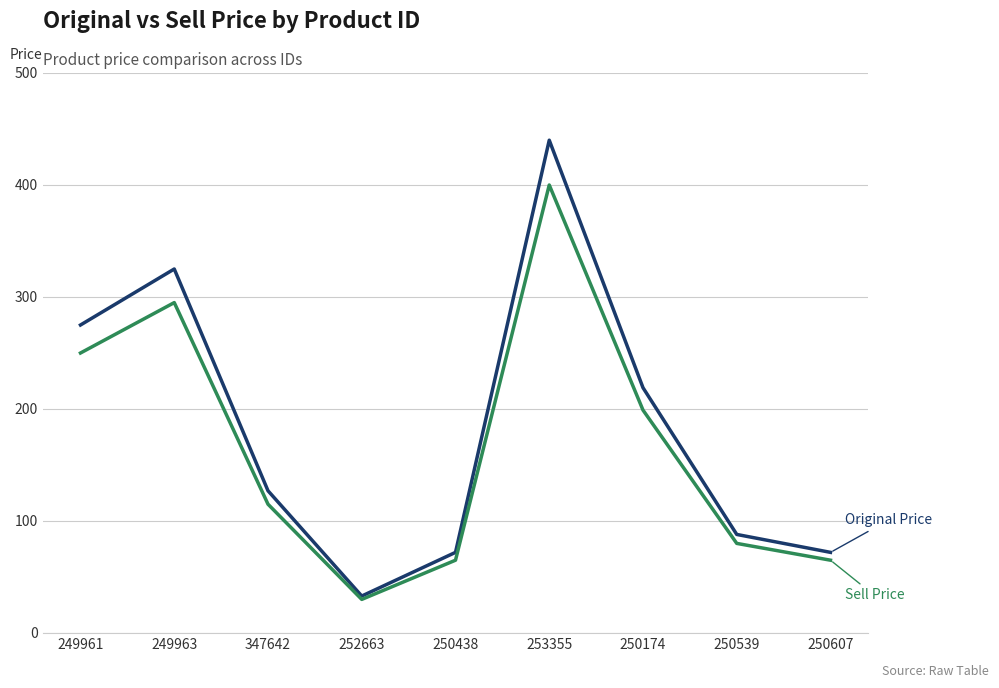

What is the greatest value displayed?

440